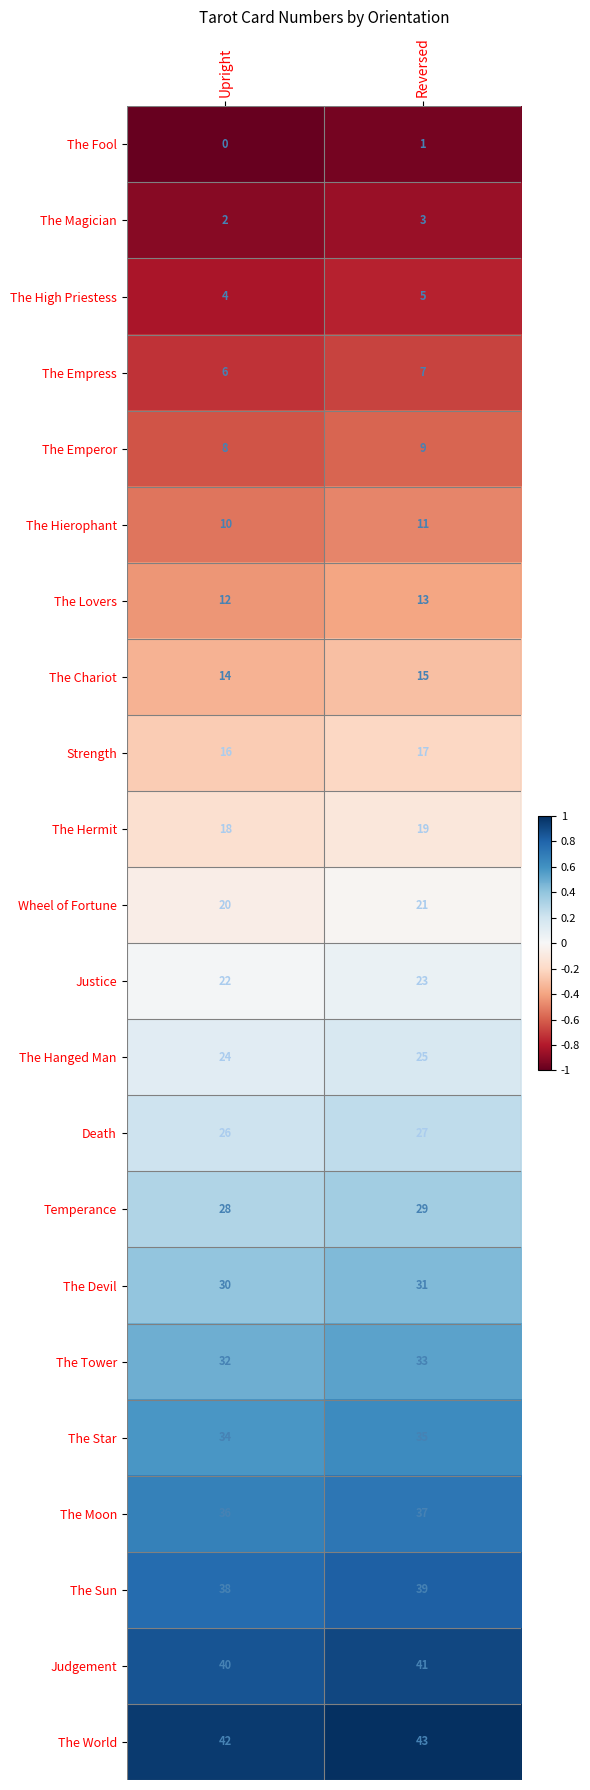

What is the sum of the The Empress values at Reversed and Upright?

13